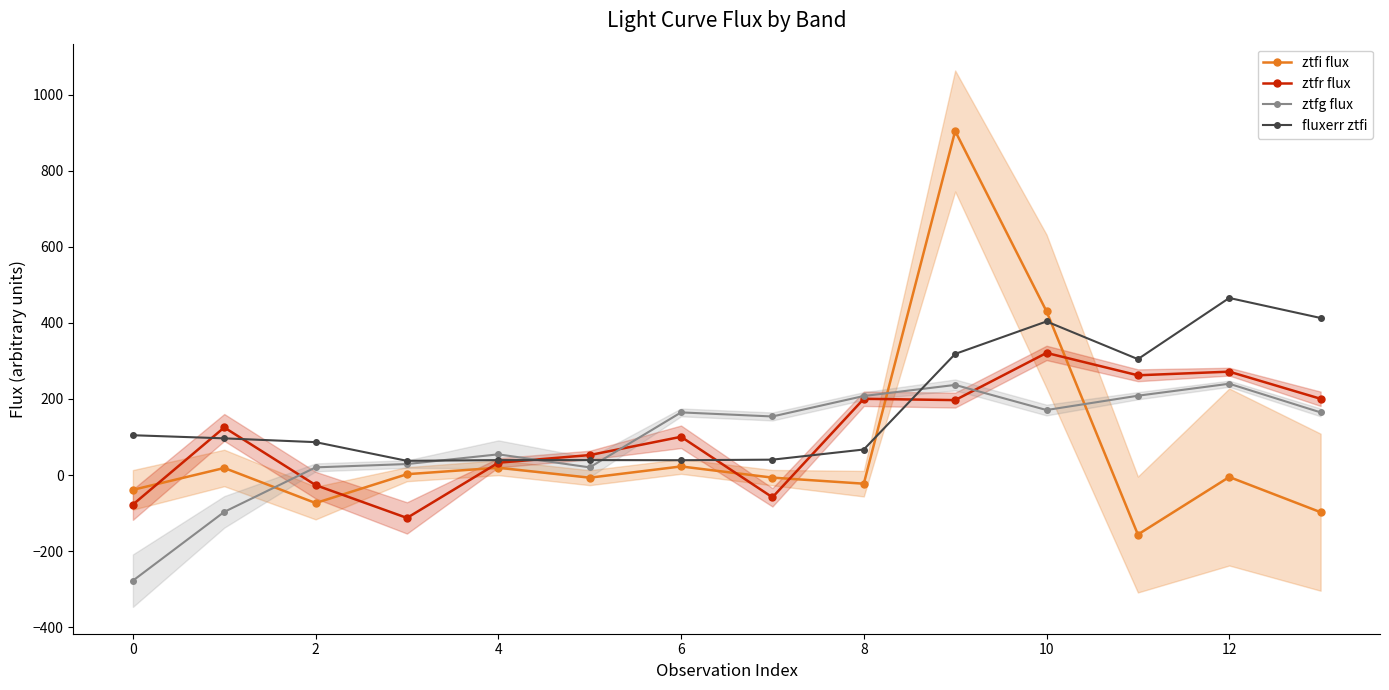

Is the value of ztfg flux at 10 greater than the value of ztfi flux at 12?

Yes